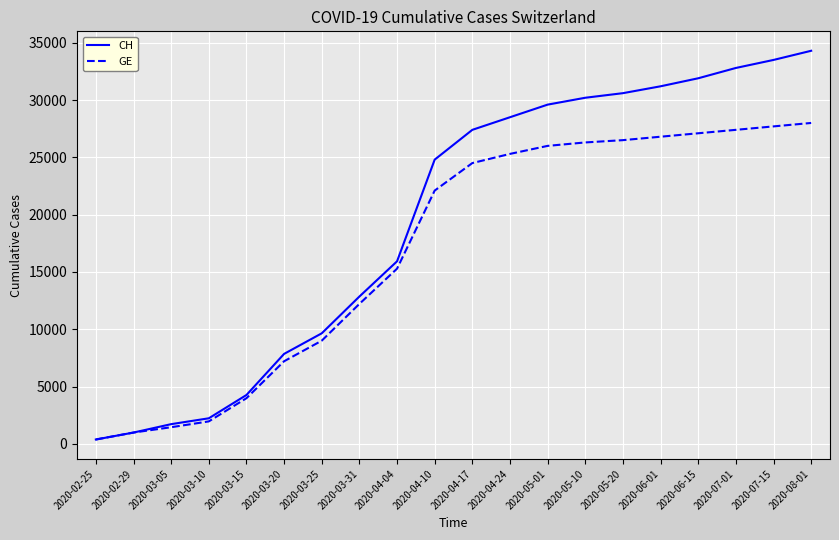

Which series has the widest spread of values?

CH